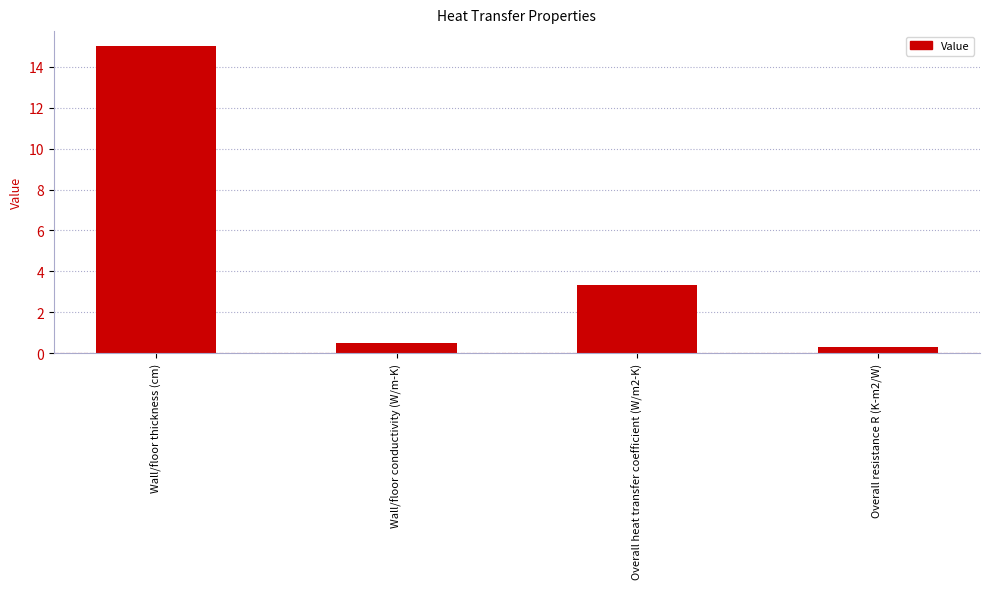

Reading left to right, list all the values displayed in this chart.

Wall/floor thickness (cm)=15.0	Wall/floor conductivity (W/m-K)=0.5	Overall heat transfer coefficient (W/m2-K)=3.3	Overall resistance R (K-m2/W)=0.3